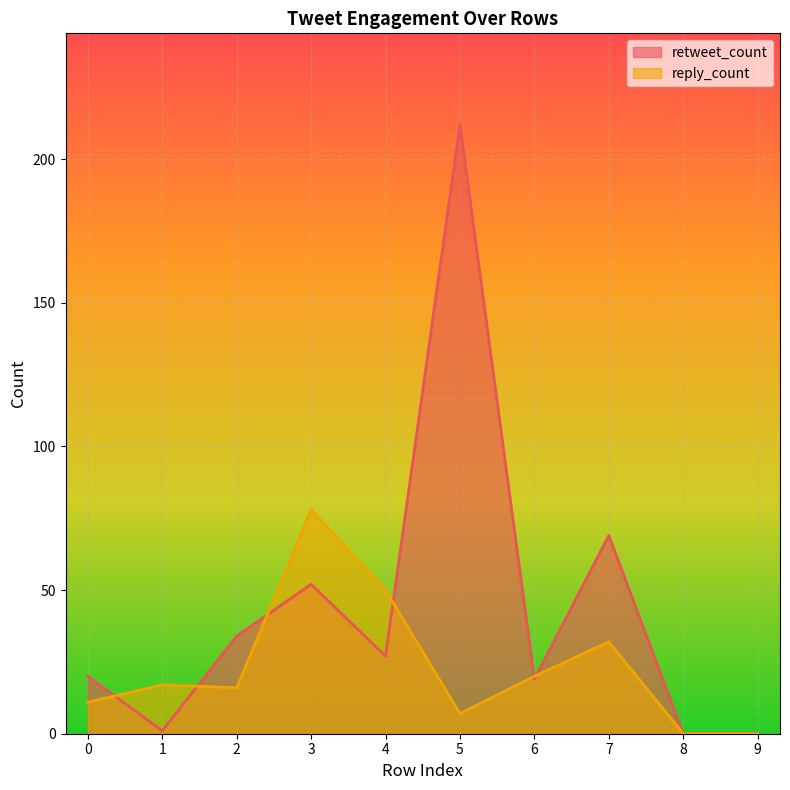

What is the spread (max minus min) of values at 6?

1